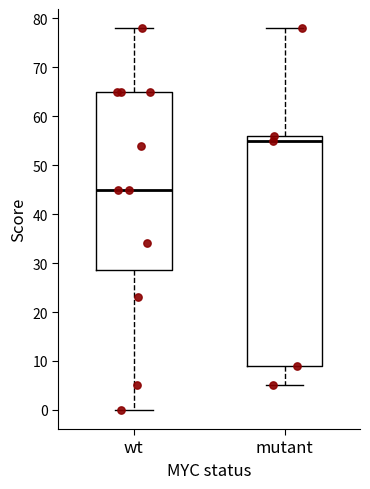

Where does the lower whisker of the box for wt end on the y-axis? The values are not printed on the chart, so give them approximately, as read against the axis.

0